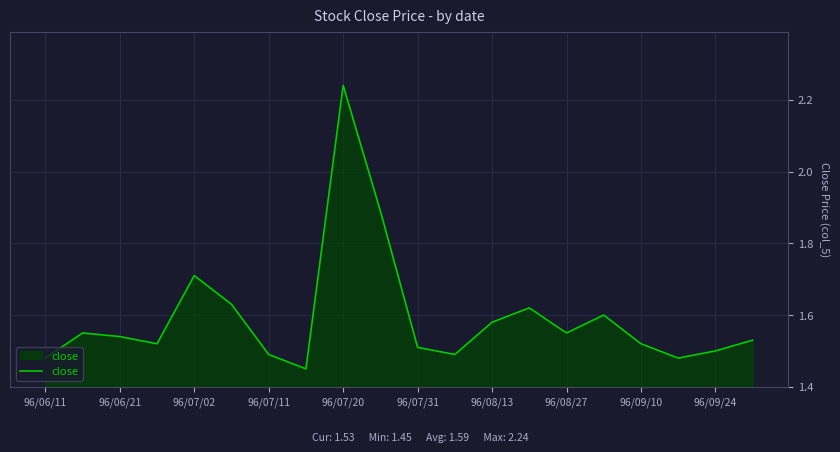

What is the difference between the maximum and minimum values?

0.8